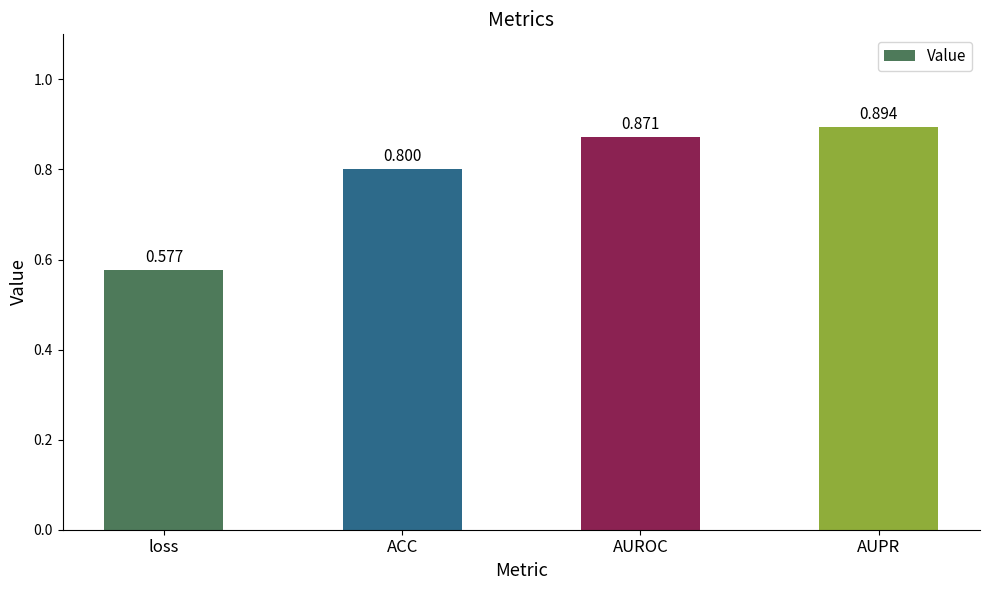

Rank the categories by value from lowest to highest.

loss, ACC, AUROC, AUPR